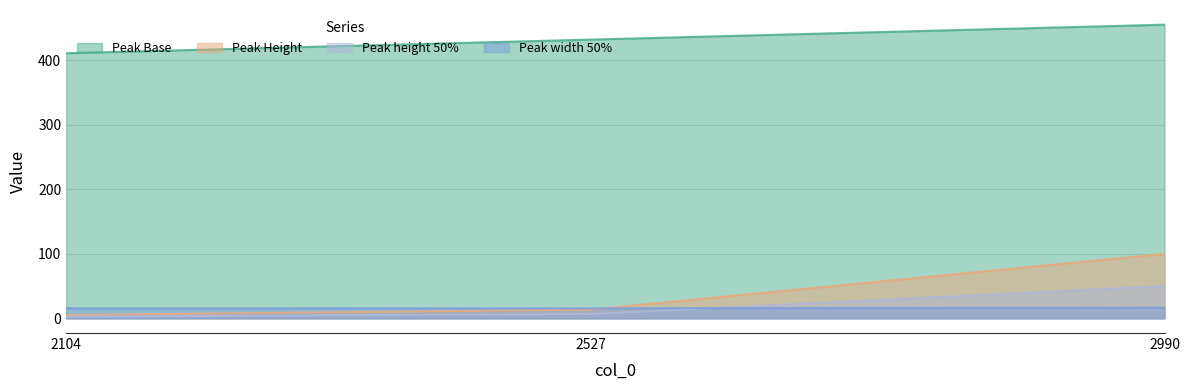

What is the sum of the Peak width 50% values at 2104 and 2527?

31.3